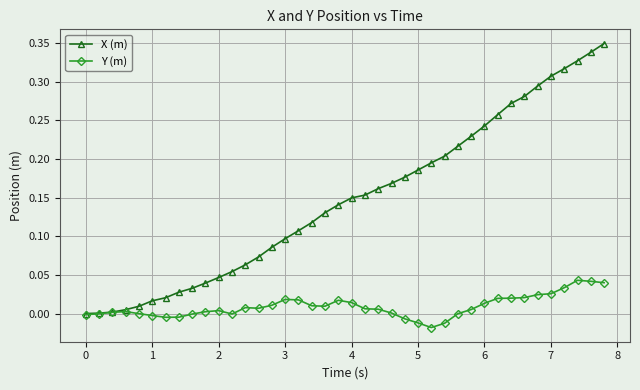

Which series has the largest range (max minus min)?

X (m)